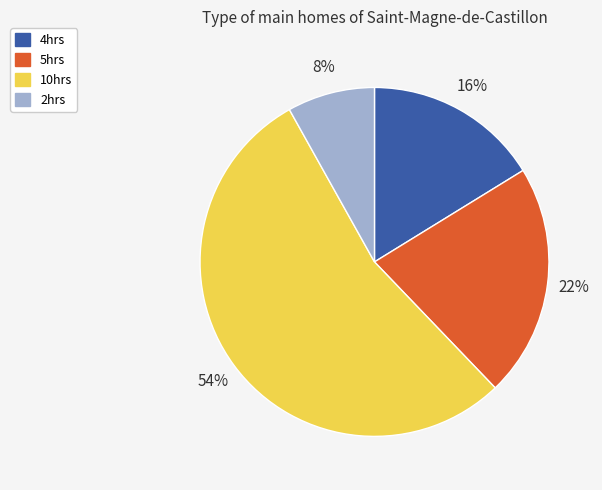

Which slice is the largest?

10hrs